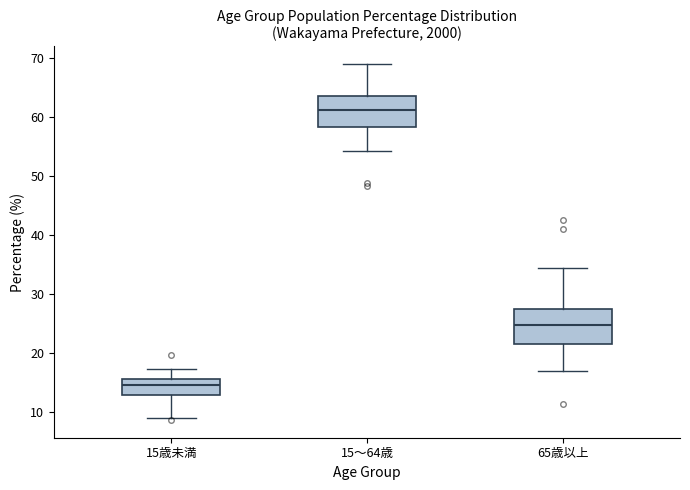

Reading left to right, transcribe this box plot: for each box, give where its median line is, the range the box spans, and where its two whiskers end, as read against the y-axis. The values are not printed on the chart, so give them approximately, as read against the axis.

15歳未満: median 15, box 13 to 16, whiskers 9 to 17
15～64歳: median 61, box 58 to 63, whiskers 54 to 69
65歳以上: median 25, box 22 to 27, whiskers 17 to 34